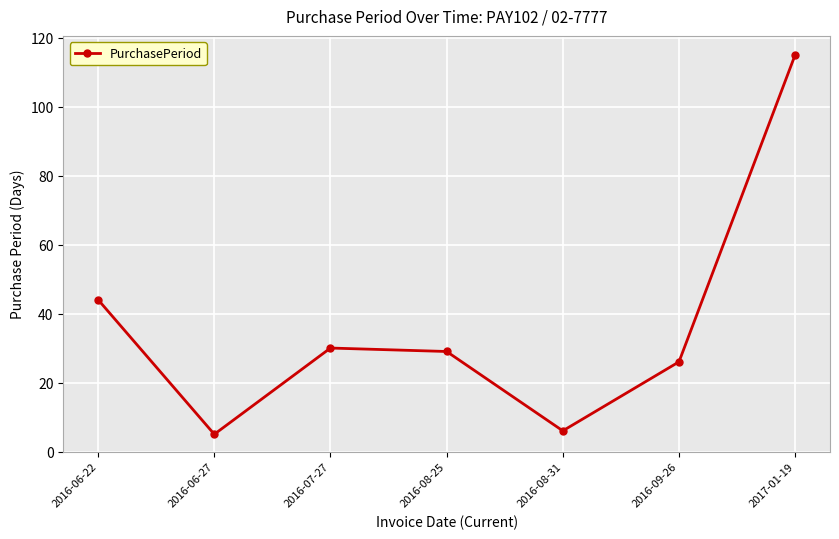

What is the sum of the values at 2016-09-26 and 2016-08-25?

55